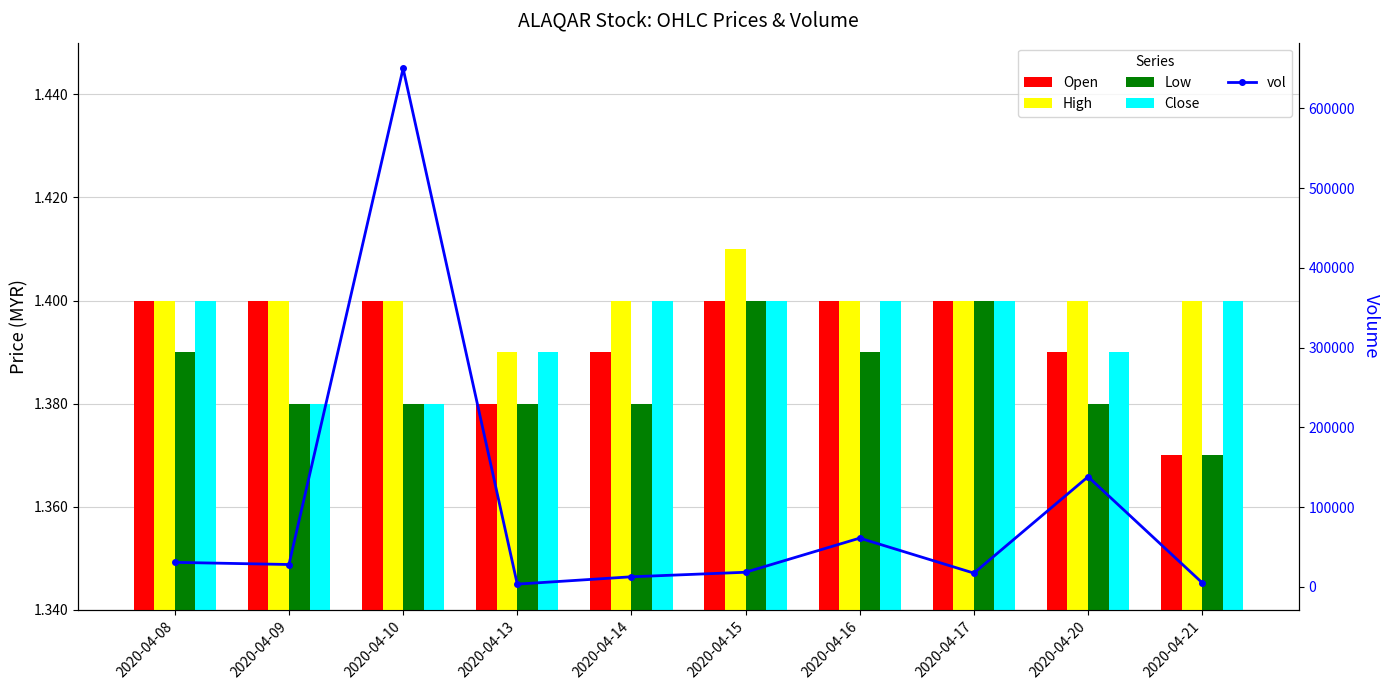

The vol series shows 48080.0 at 2020-04-08. True or false?

False